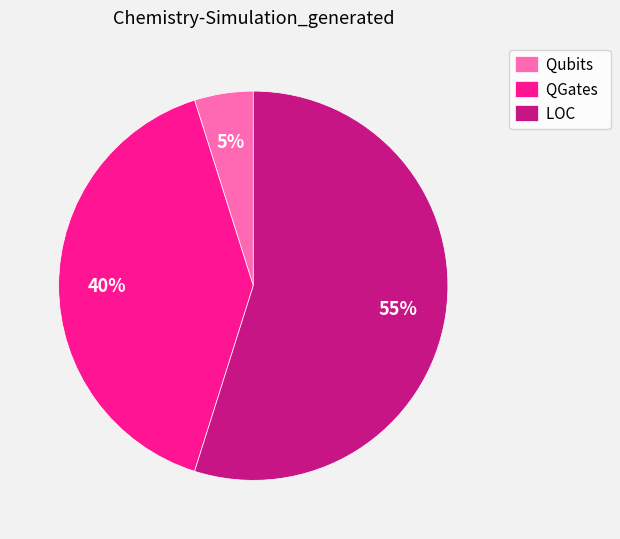

Rank the categories by value from highest to lowest.

LOC, QGates, Qubits